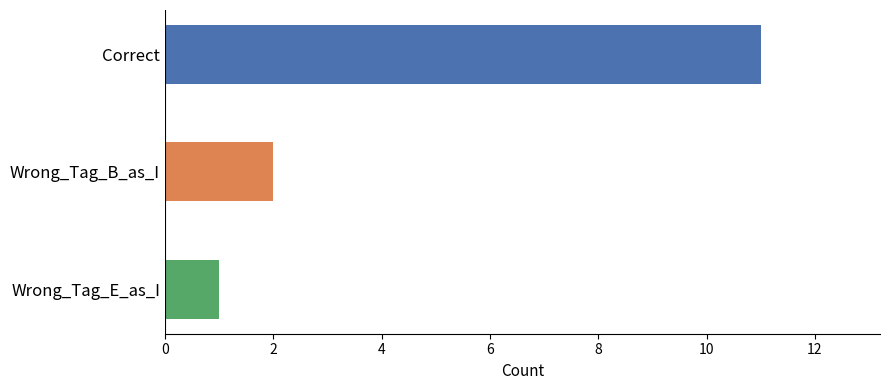

Count the values in the range 1 to 11.

3